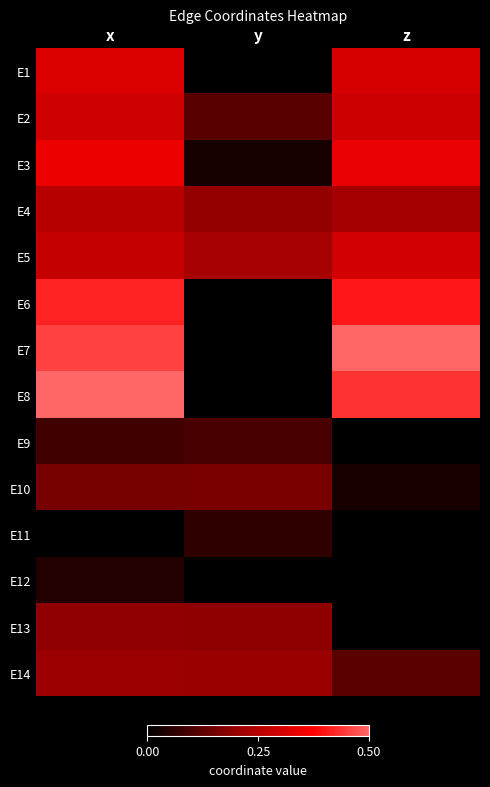

At how many categories does at least one series exceed 0?

3